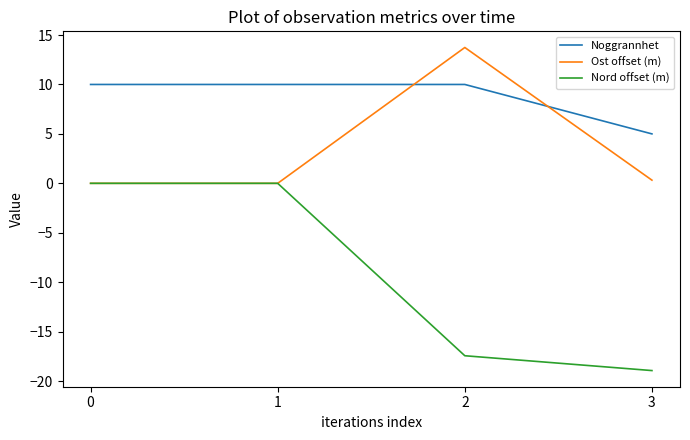

Does the chart have visible grid lines?

No